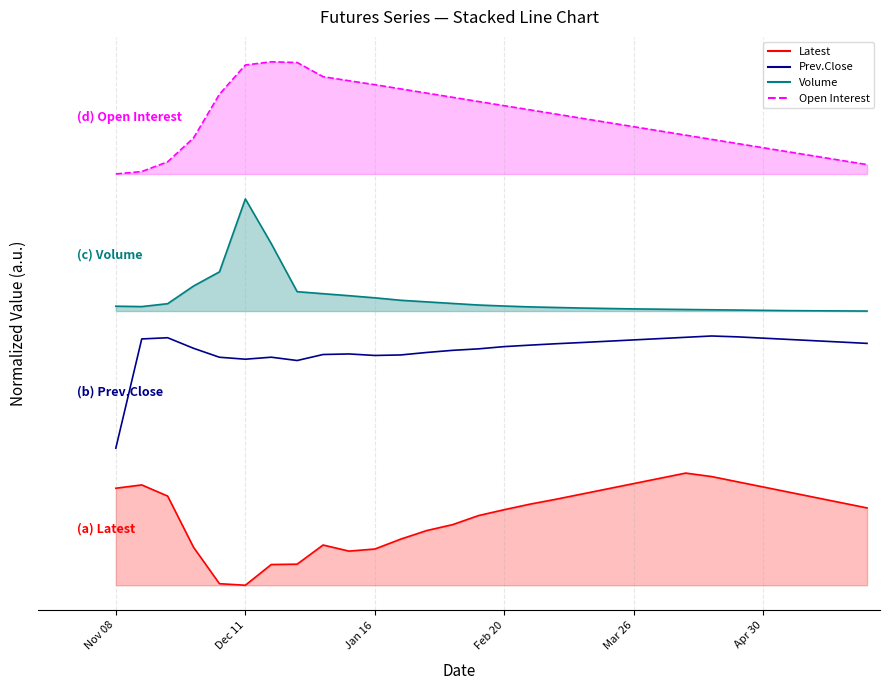

What are all the series names shown in the legend?

Latest, Prev.Close, Volume, Open Interest